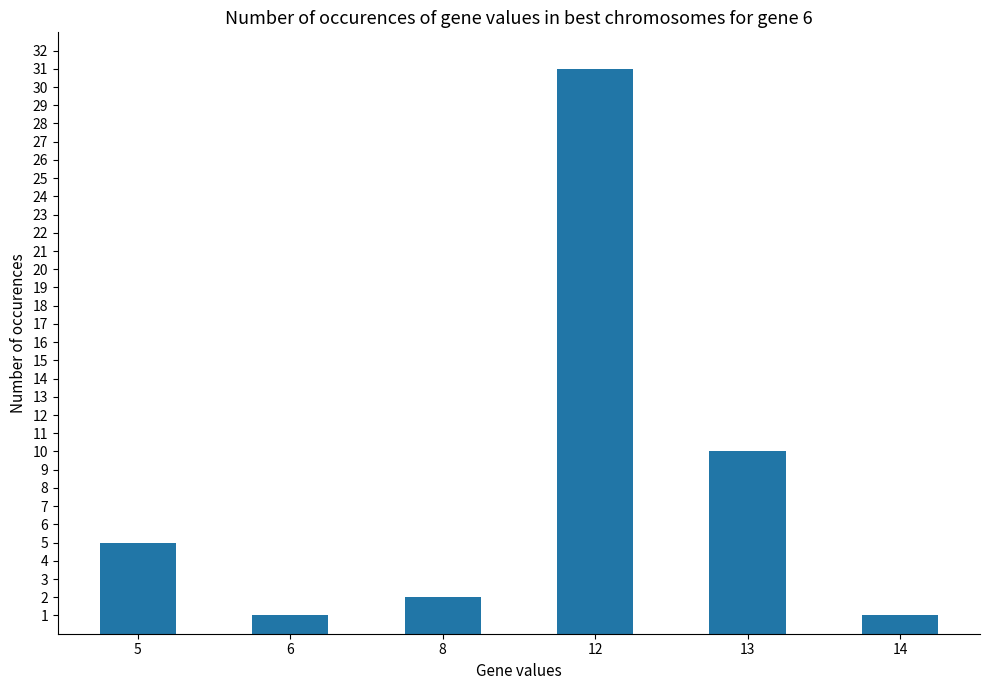

Reading left to right, what are all the values shown in this chart?

5=5	6=1	8=2	12=31	13=10	14=1